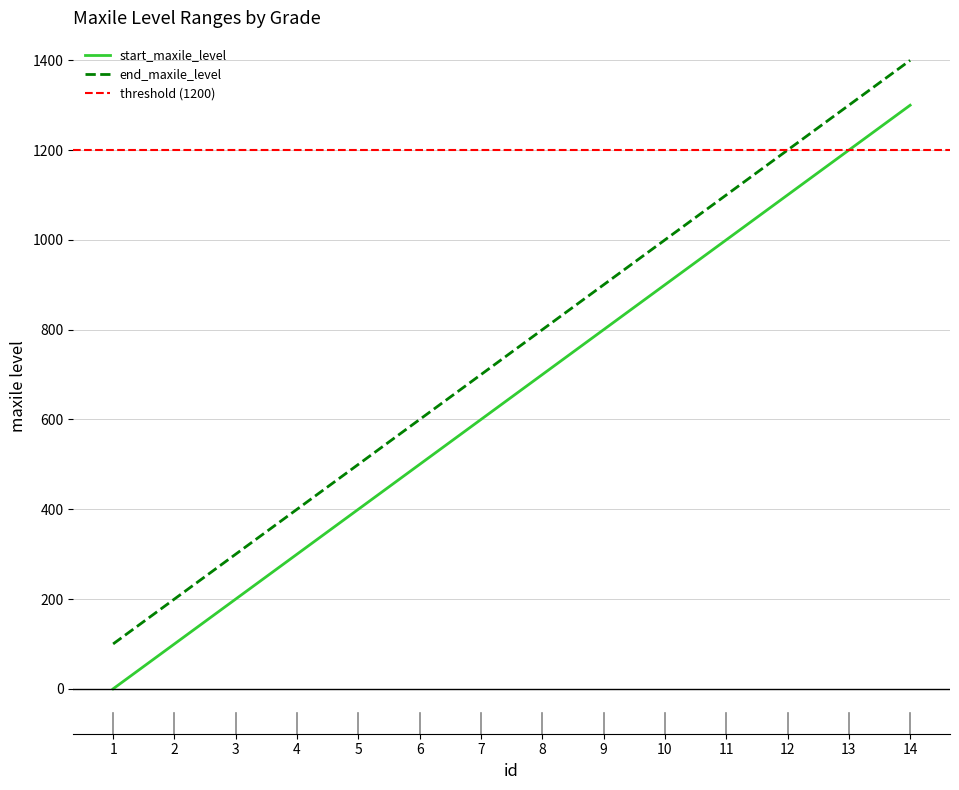

How many values exceed 700?

6